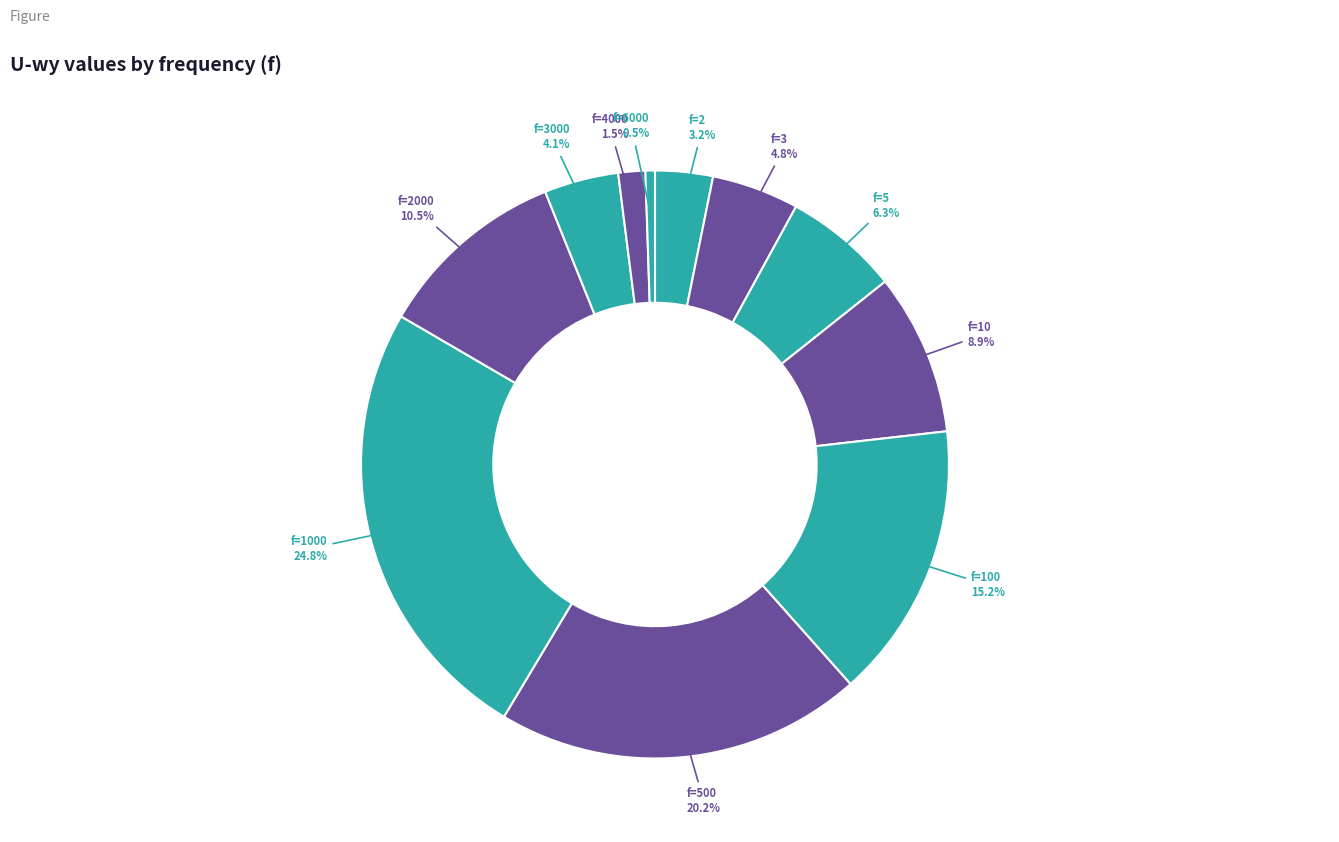

Which category has the smallest portion of the pie?

f=6000